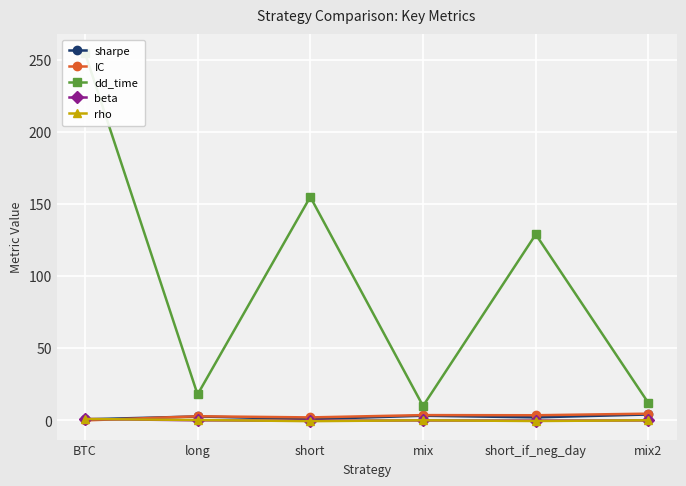

How many data points does each series have?

6